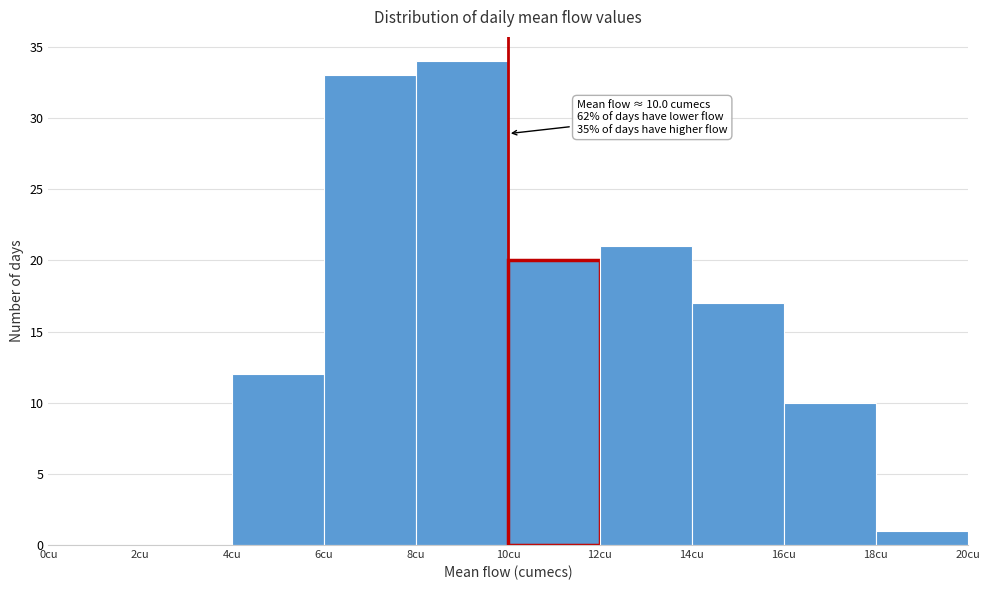

Over which range of the x-axis is the bar tallest?

8 to 10